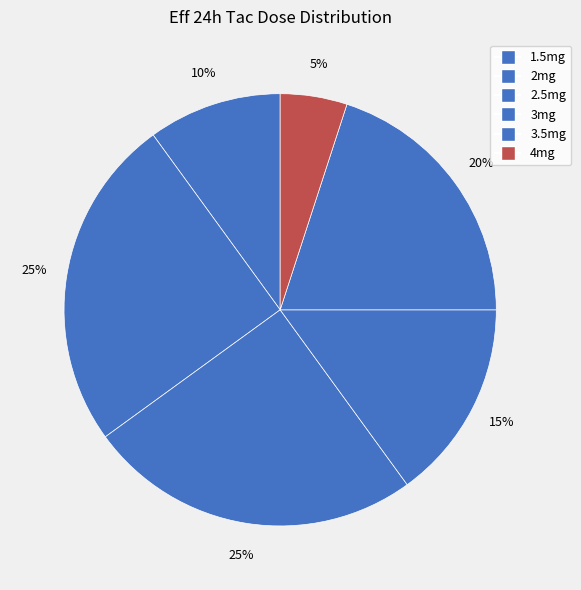

What is the largest slice in the pie chart?

2mg